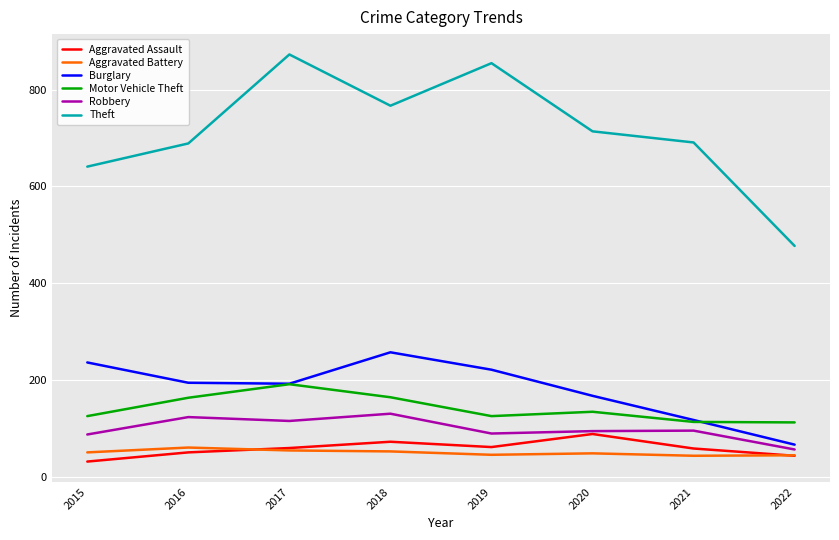

True or false: Aggravated Assault has more than 1 interior local peaks.

True